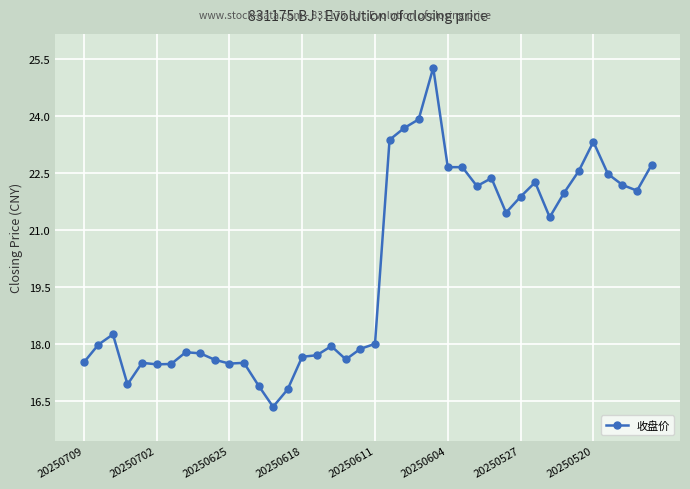

What is the minimum value shown in the chart?

16.3